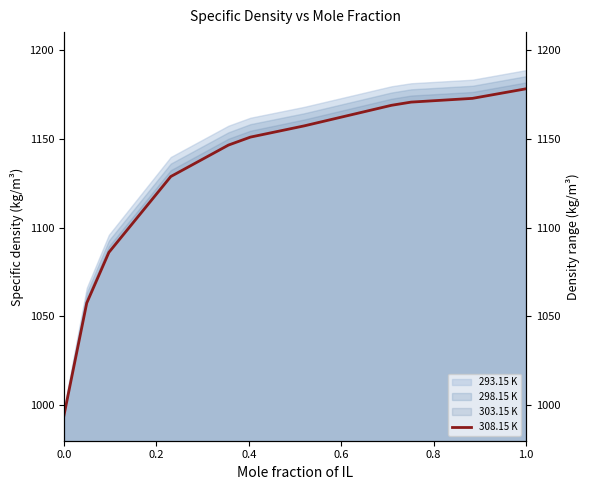

True or false: there are more than 0 points higher than both neighbors.

False